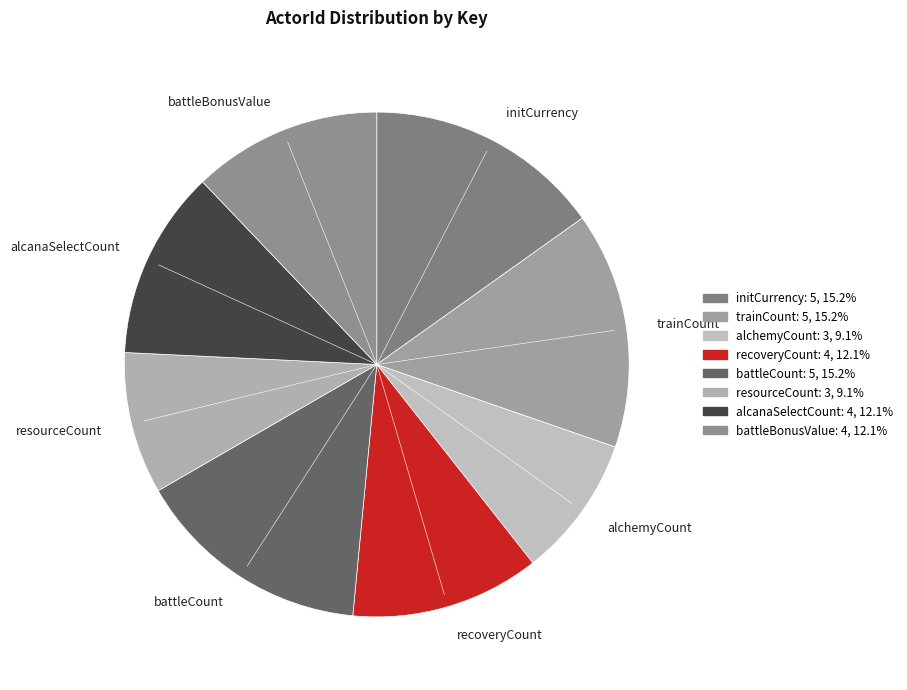

Approximately how many times larger is the value at initCurrency compared to battleCount?

1.0